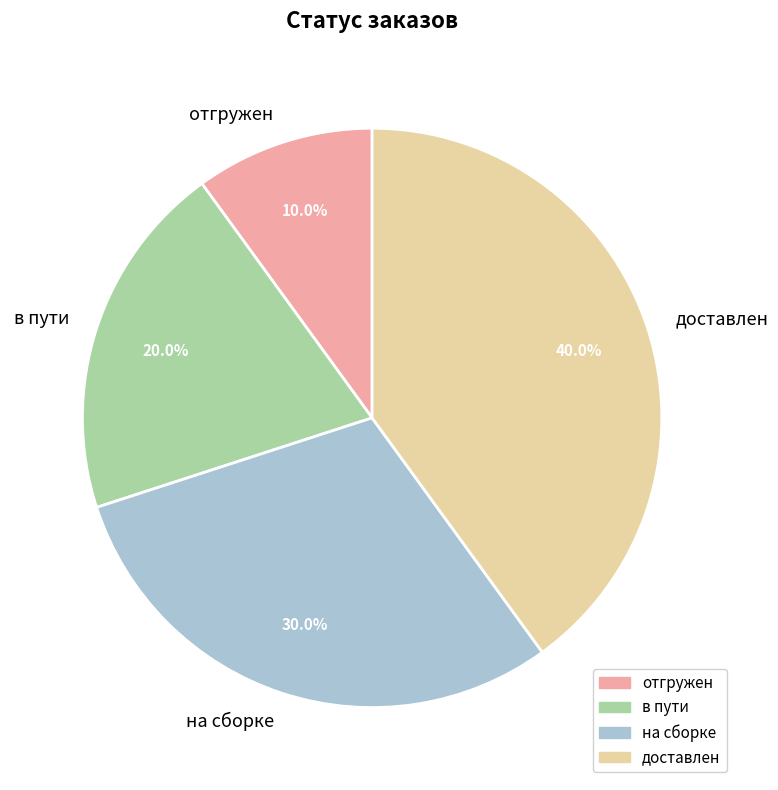

What percentage do доставлен and в пути together represent?

60.0%